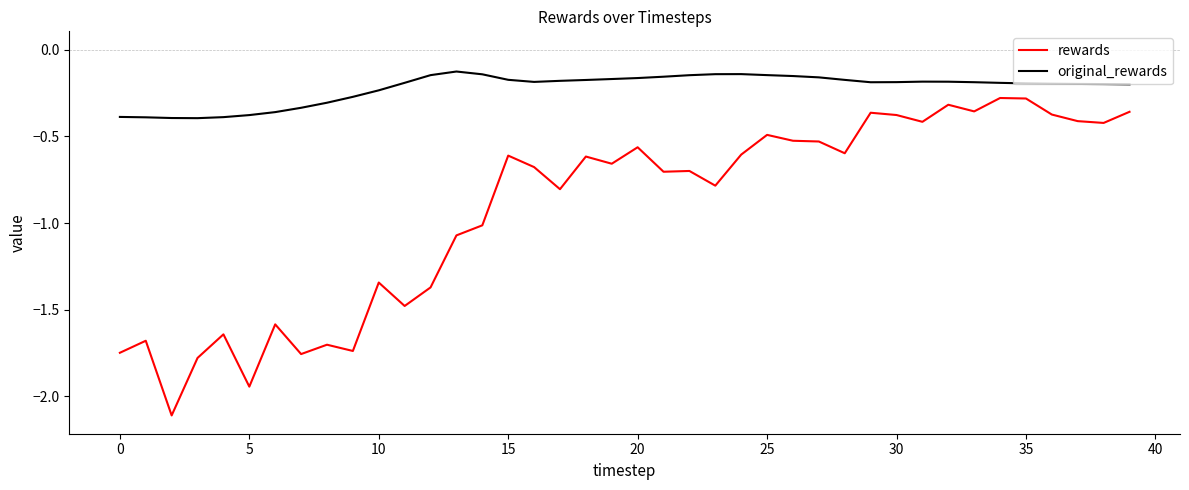

What is the difference between the maximum and minimum values in the original_rewards series?

0.3